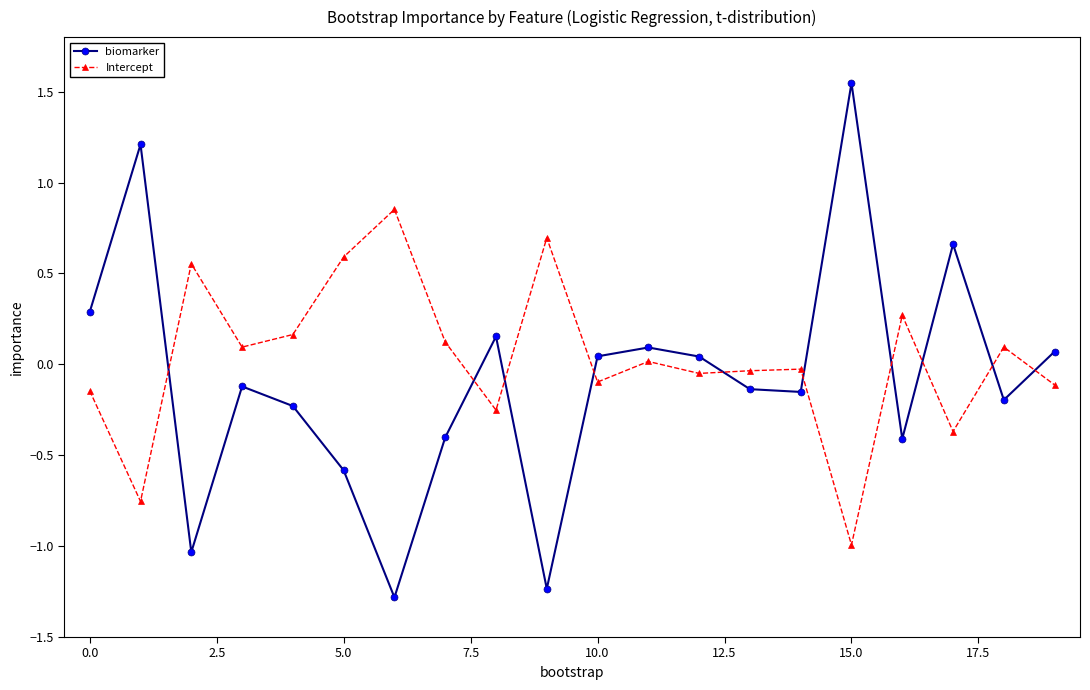

Rank the series by their average value, from lowest to highest.

biomarker, Intercept